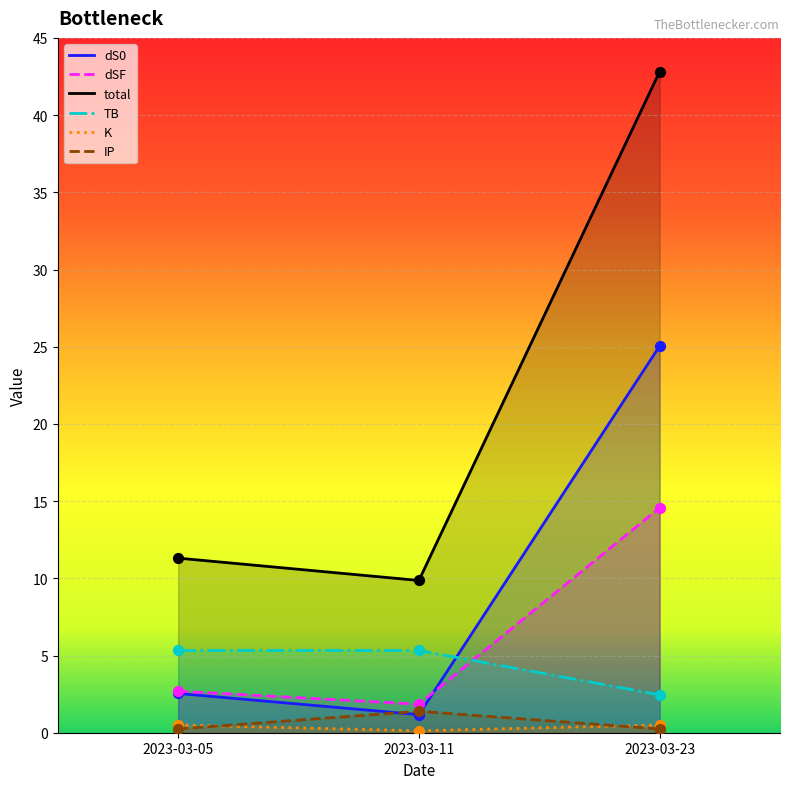

Which series has the largest total across all categories?

total